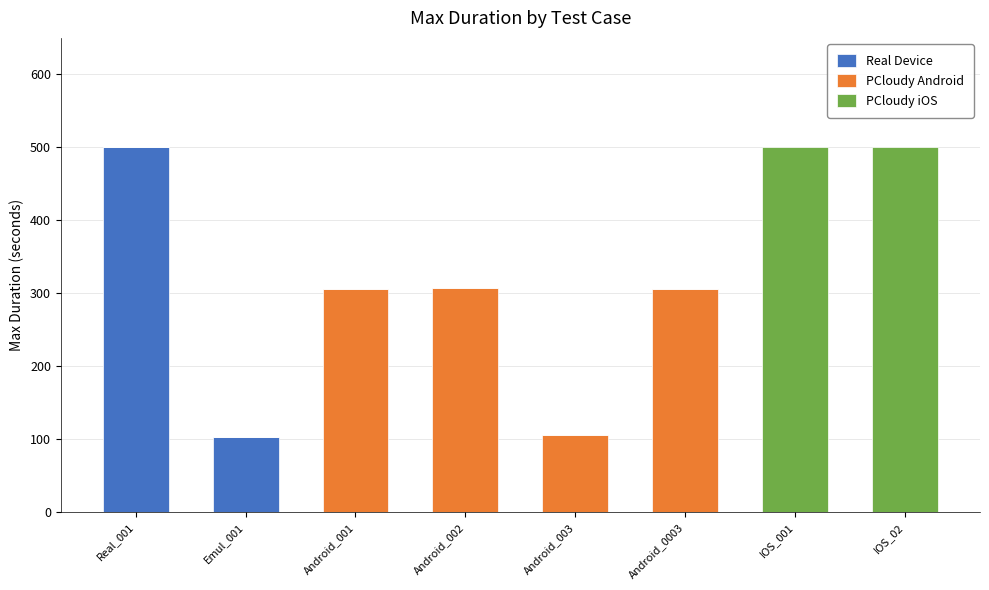

What is the highest value of the Real Device series?

500